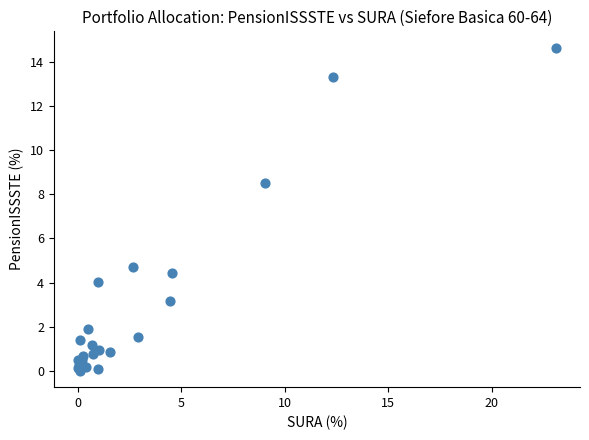

What Y value in the scatter plot is closest to 7?

8.5